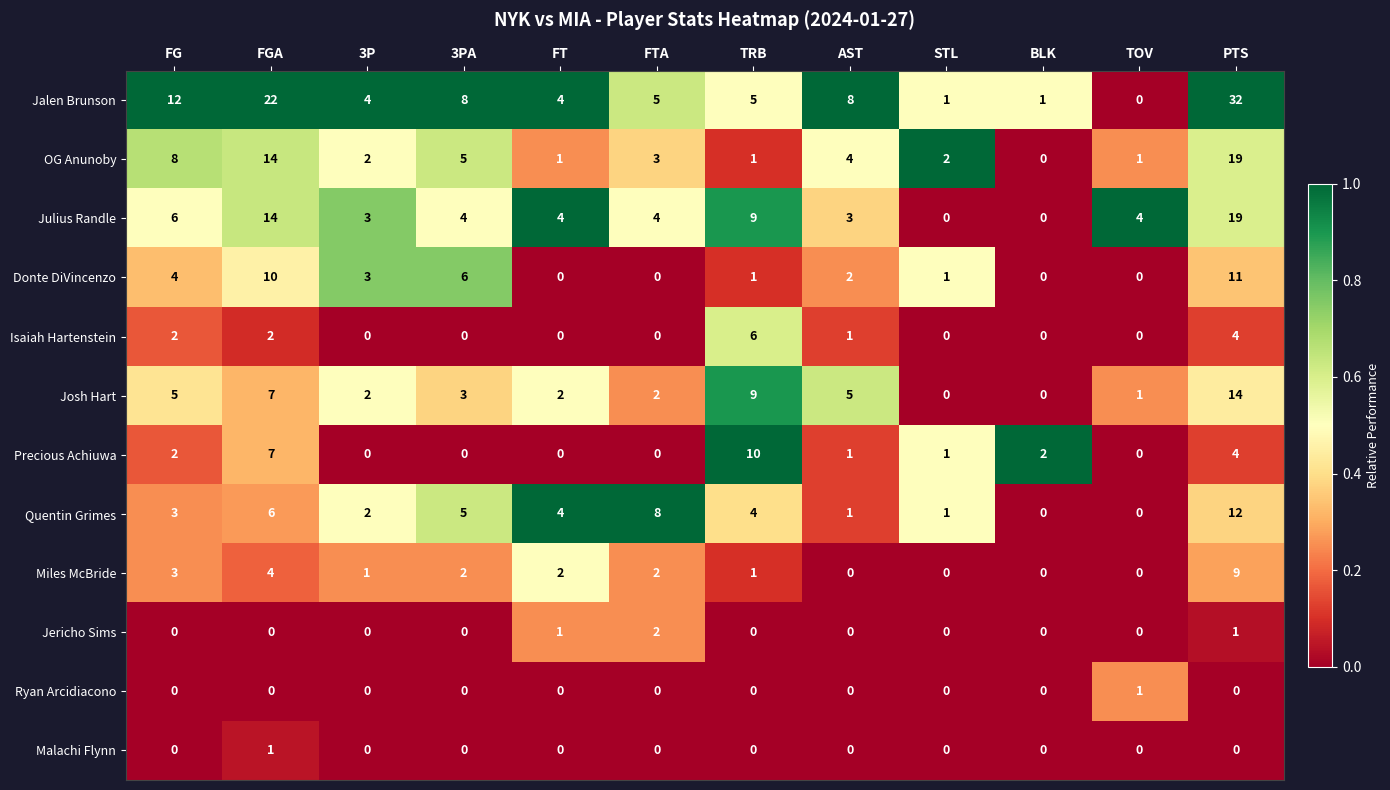

How many data points in Jalen Brunson are less than 5?

5